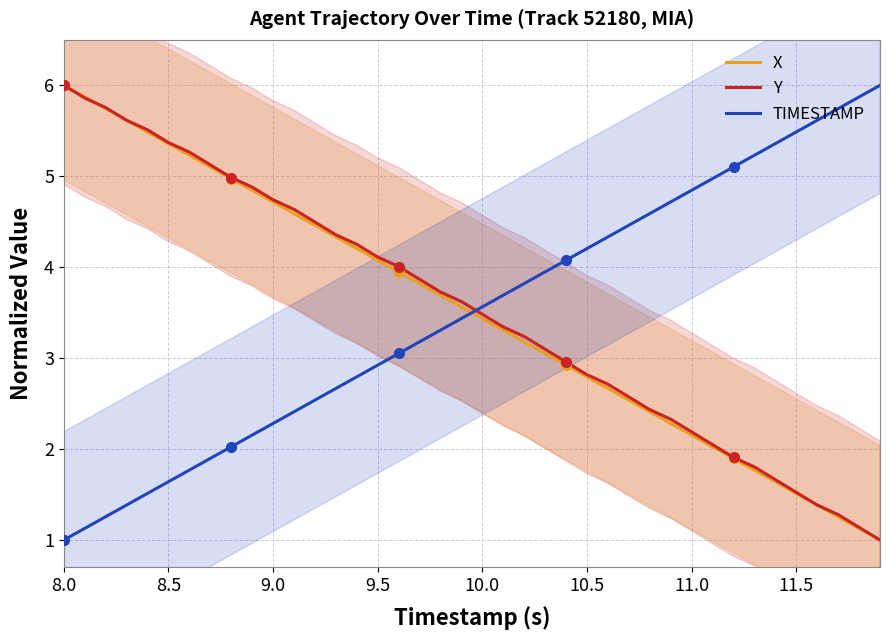

Which category has the highest value in the X series?

8.0